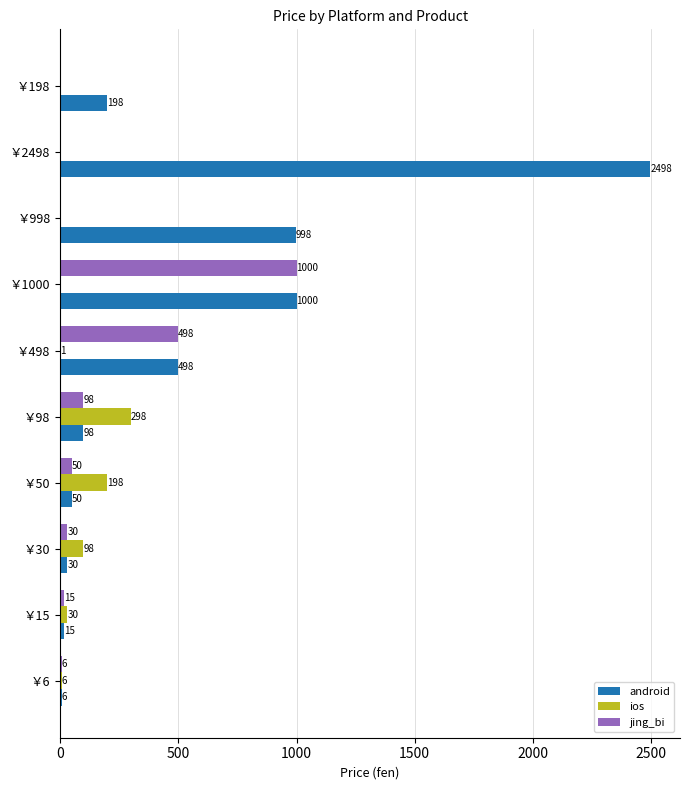

At which category does the chart reach its peak across all series?

￥2498